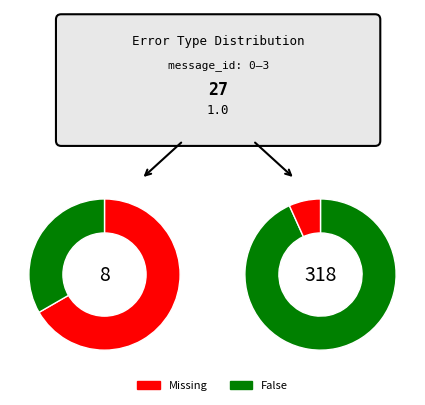

What is the spread (max minus min) of values at 3?

1